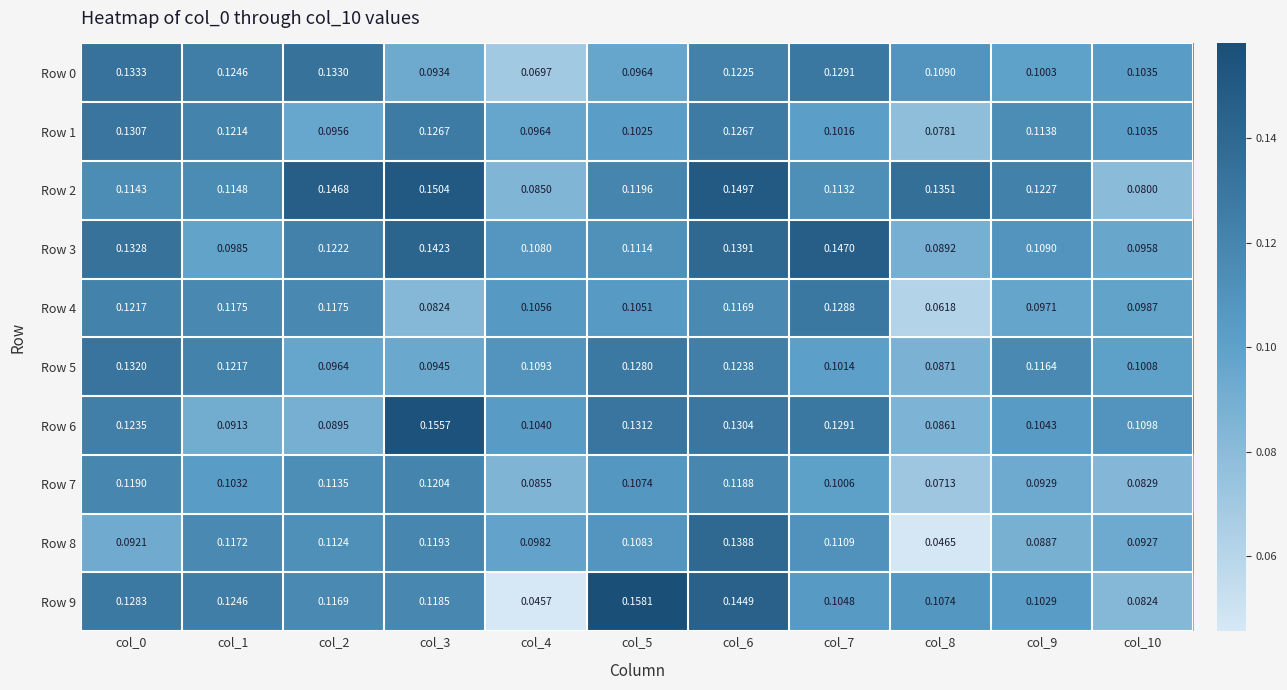

Which series changed the most between col_1 and col_7?

Row 3